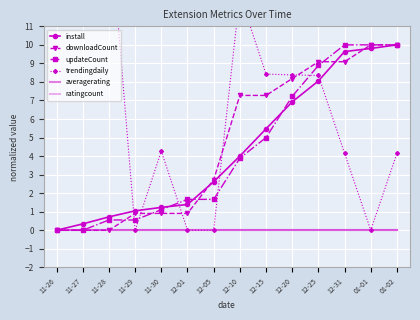

How many values in updateCount are above zero?

12